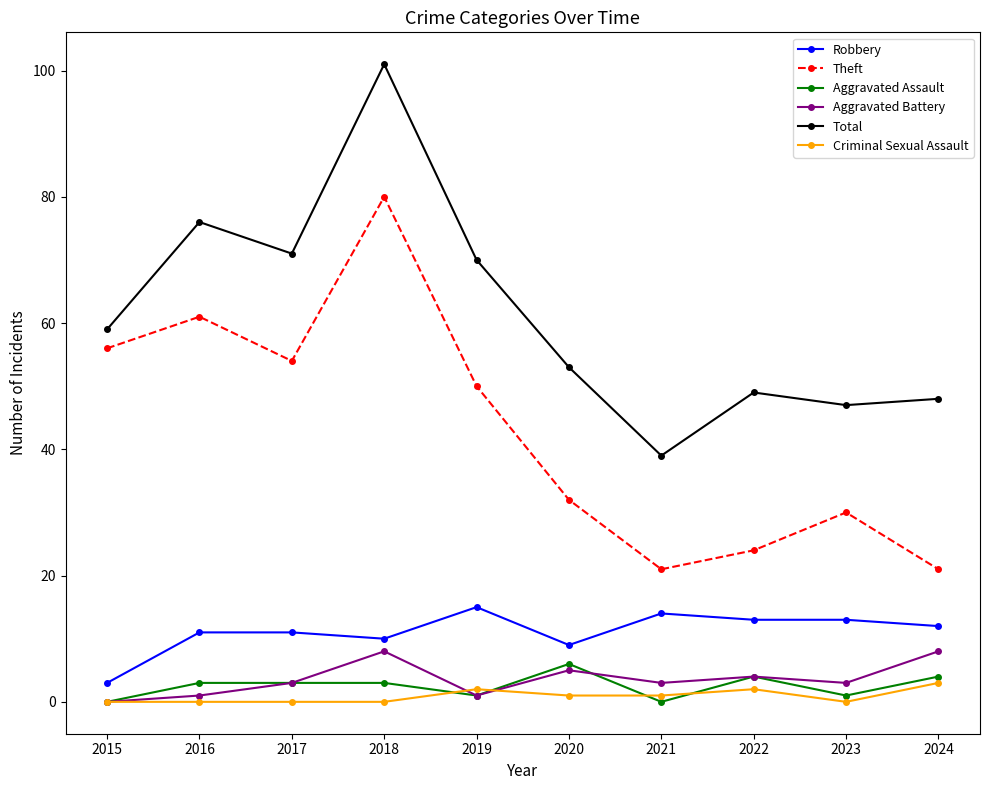

Read the Robbery value at 2019.

15